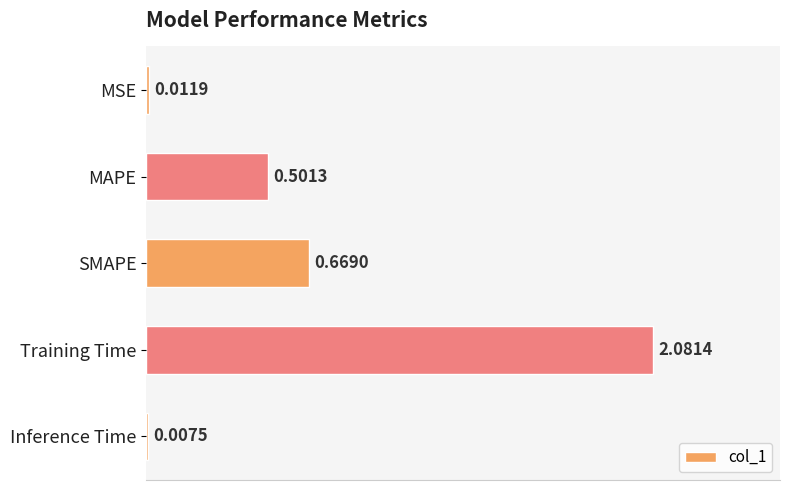

Which category has the highest value across all series?

Training Time